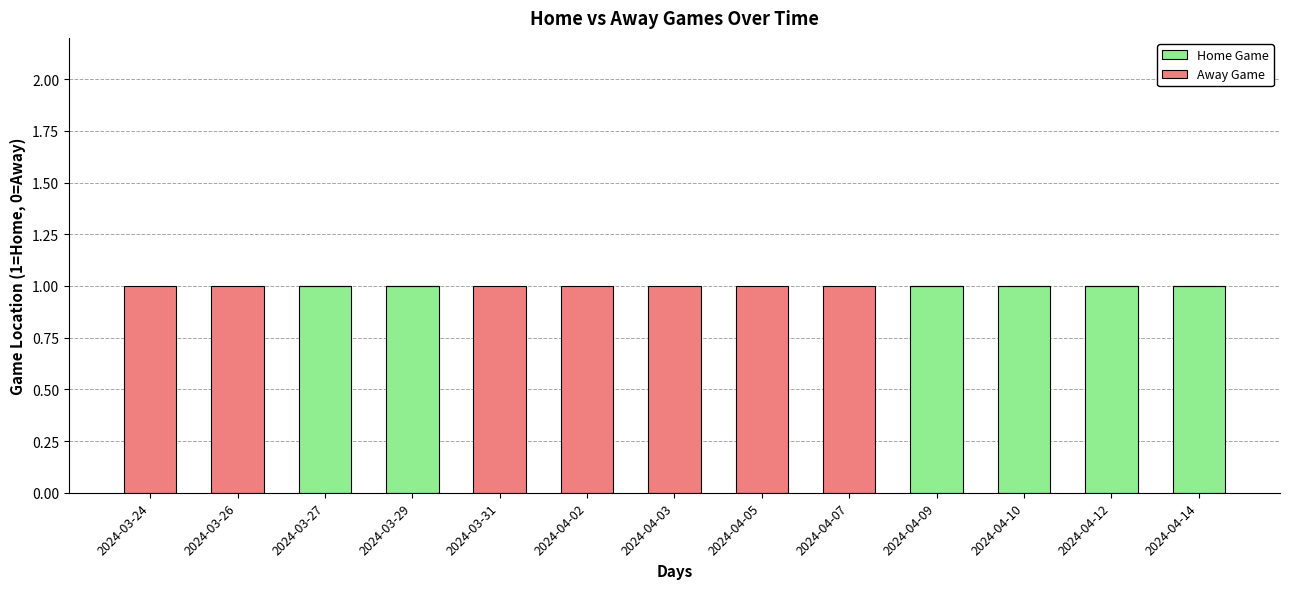

How many distinct data groups are displayed?

2